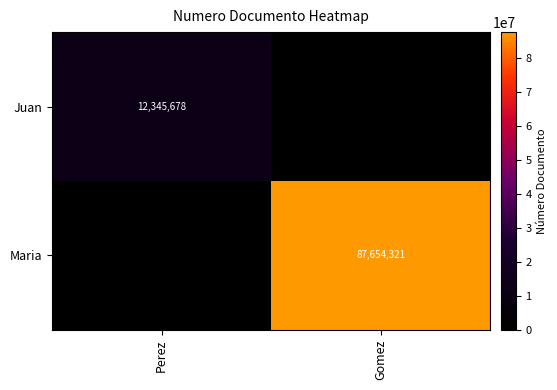

True or false: Juan has a value of 16352740 at Perez.

False